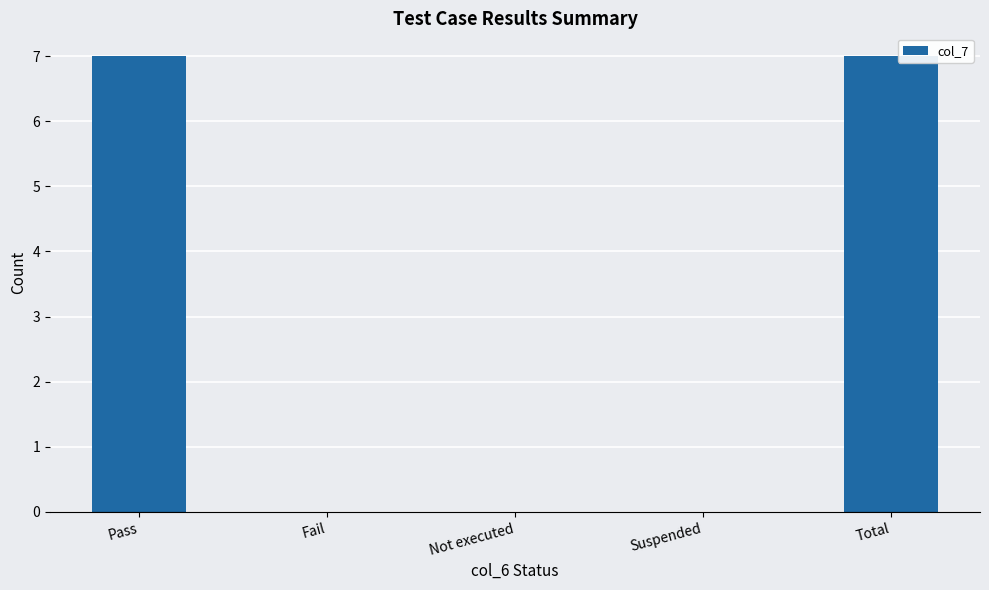

What is the greatest value displayed?

7